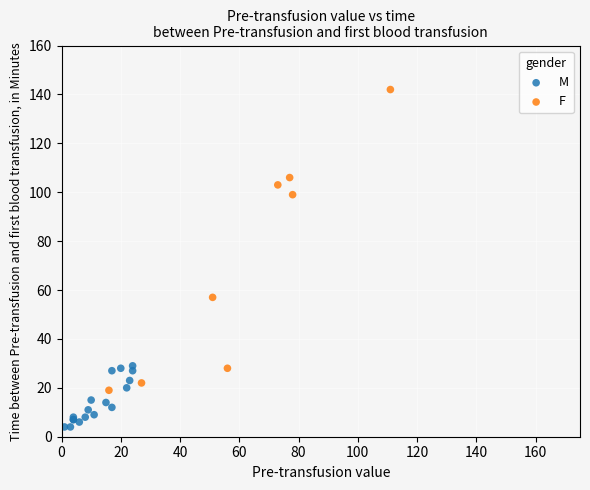

Which series contains the highest Y value?

F